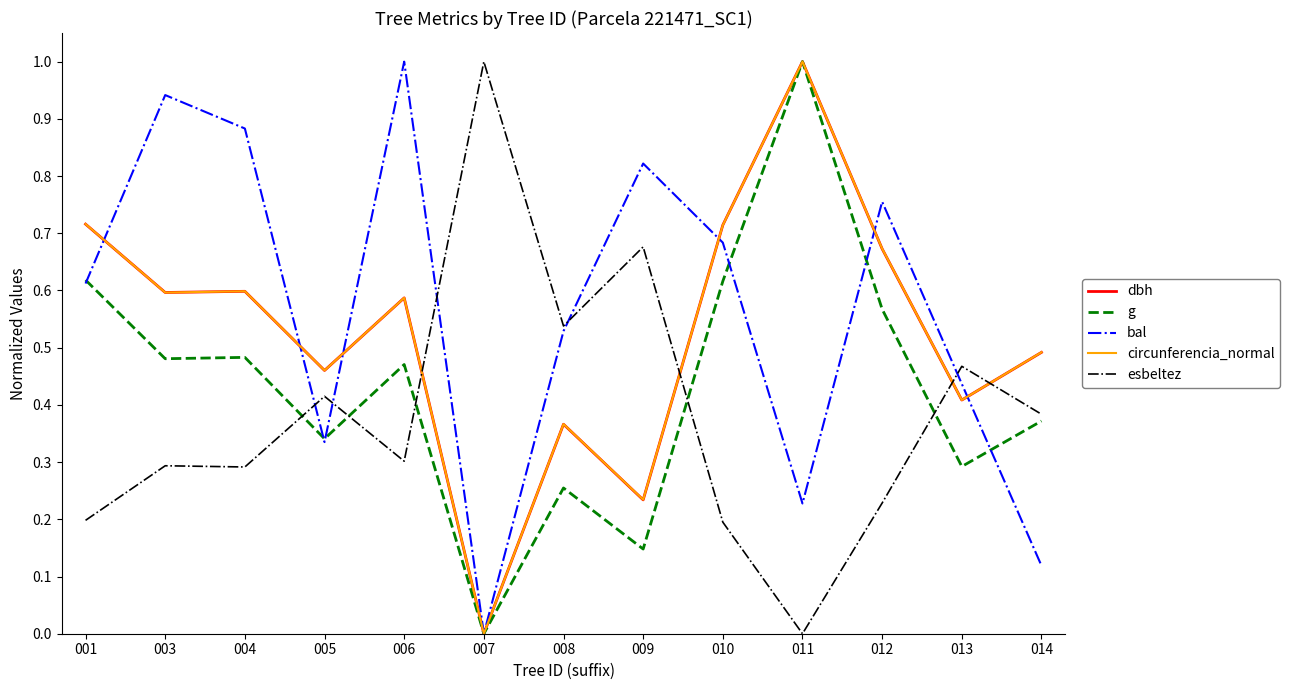

True or false: esbeltez has more than 0 interior local peaks.

True